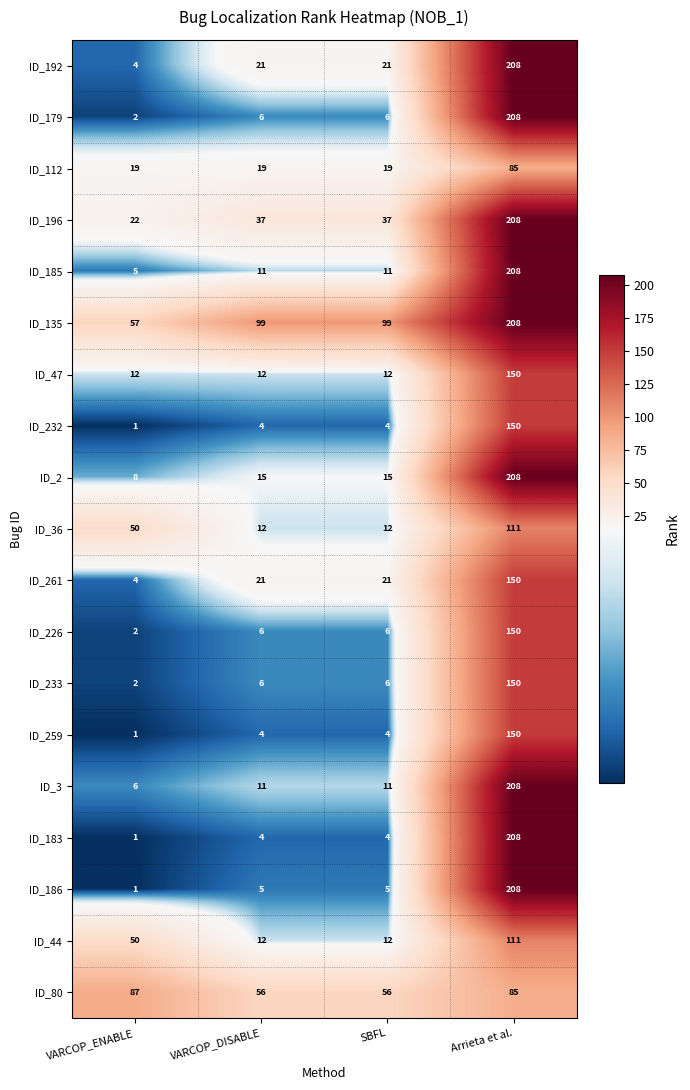

How many distinct data groups are displayed?

19